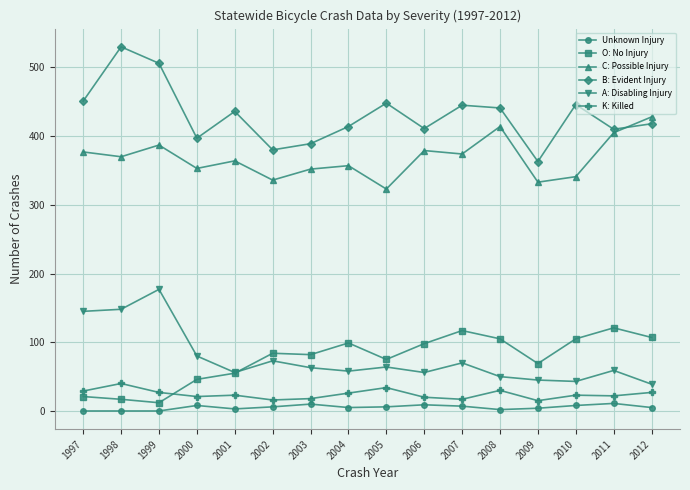

At which category does B: Evident Injury reach its first local valley?

2000